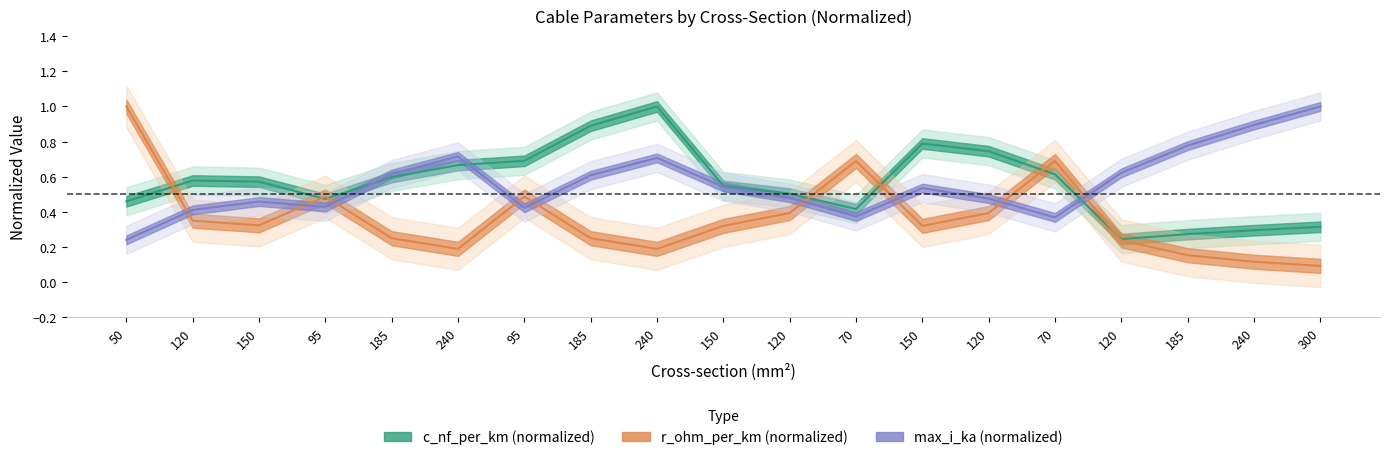

What is the difference between the maximum and minimum values in the c_nf_per_km series?

0.8